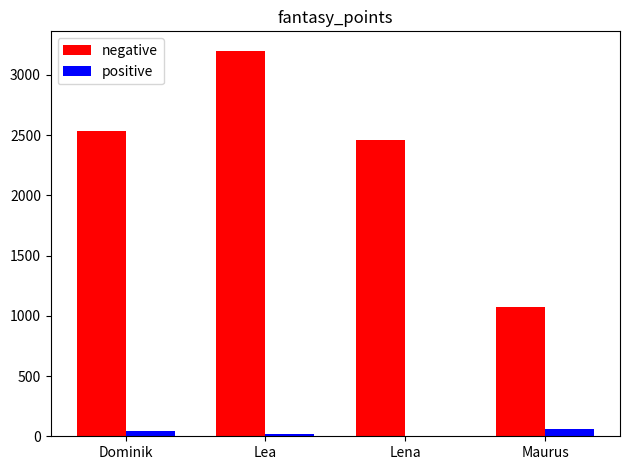

What is the total value across all series at Lena?

2466